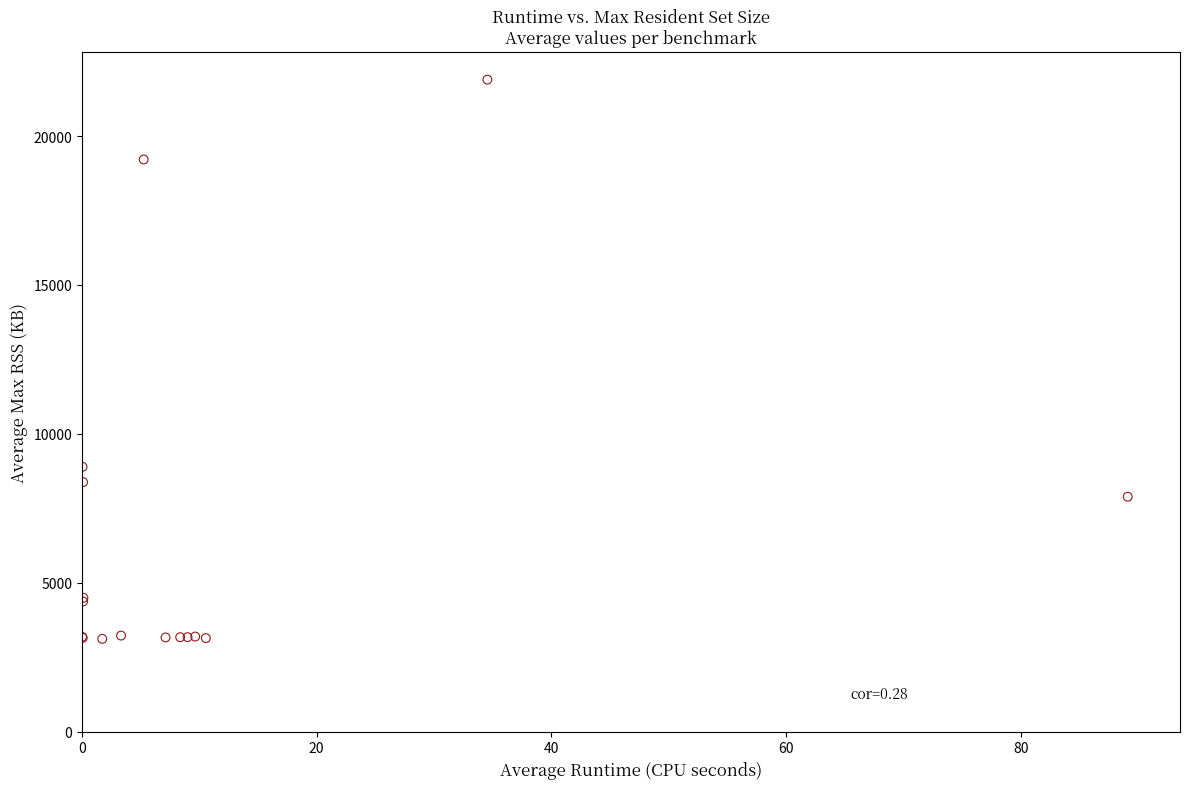

What Y value in the scatter plot is closest to 12506?

8891.6